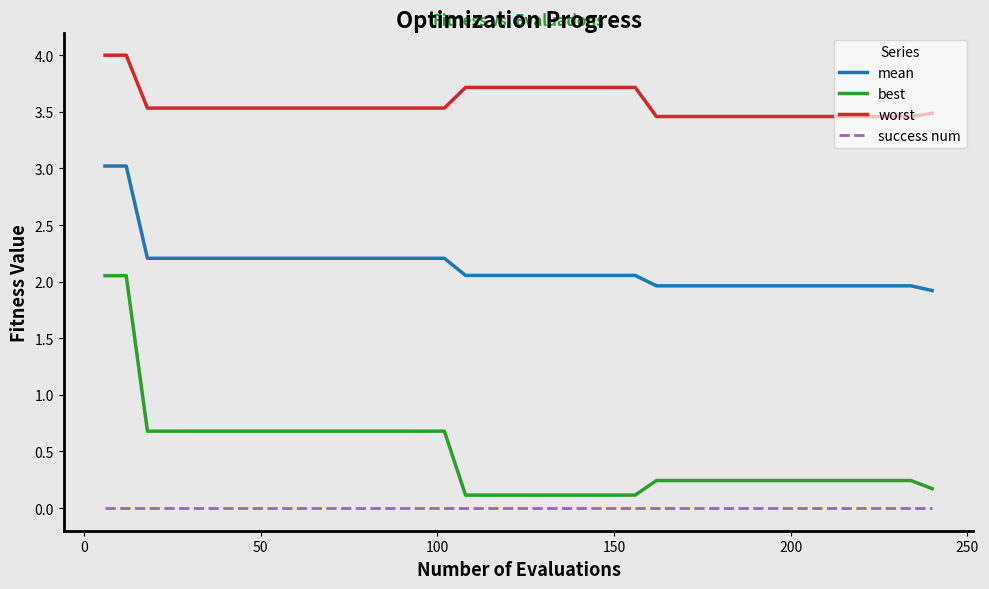

Which series has the largest range (max minus min)?

best